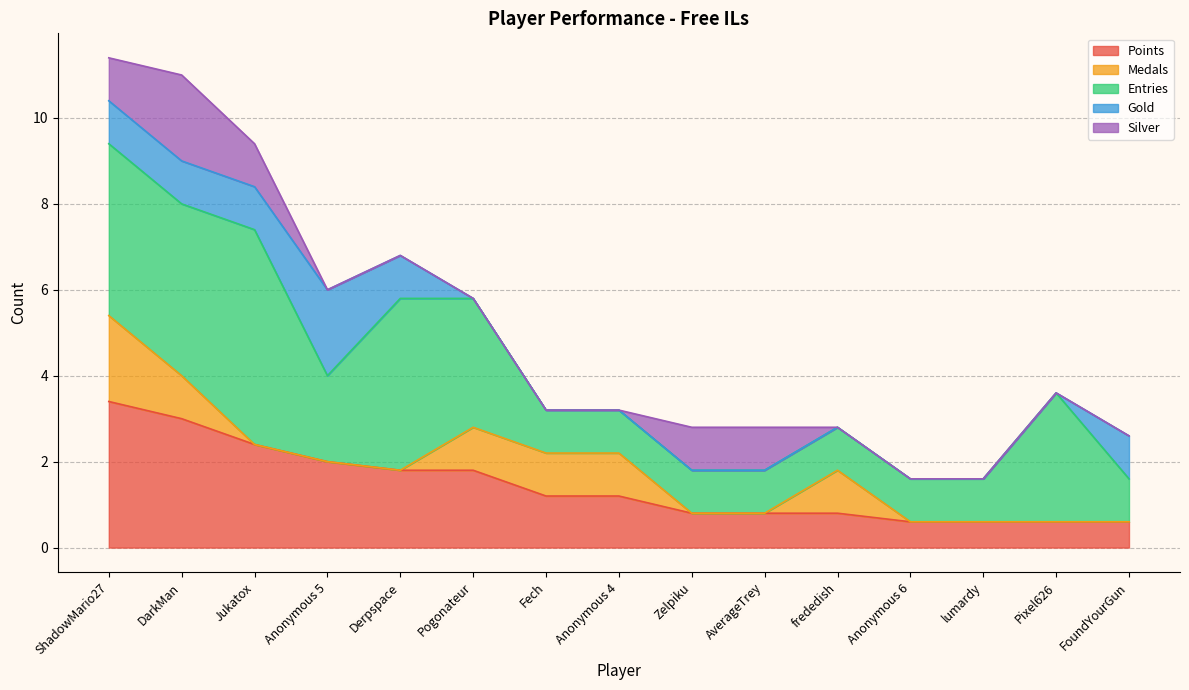

What is the sum of all Silver values?

6